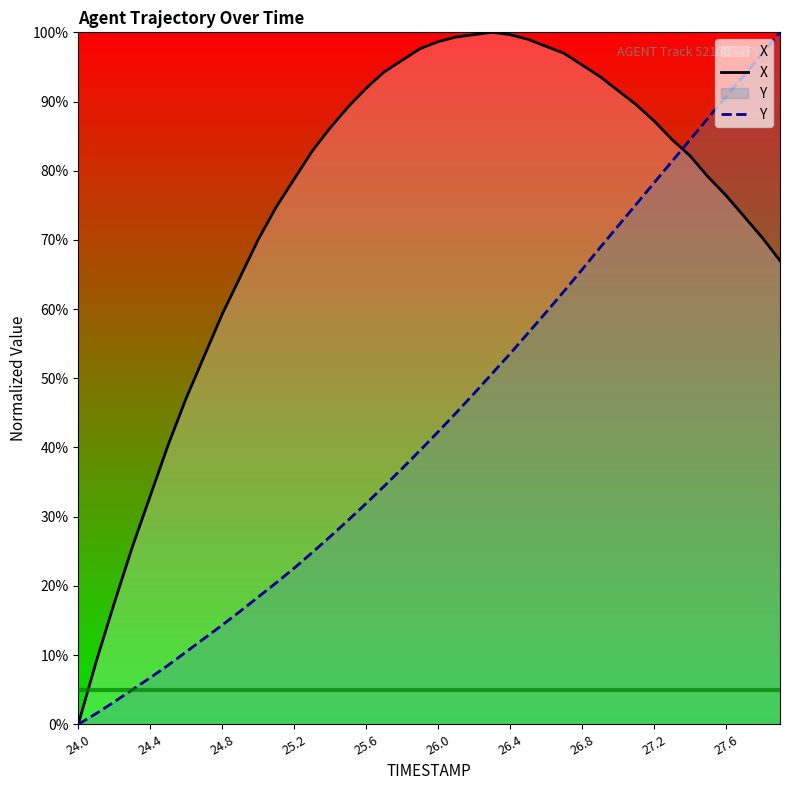

How many values in the X series exceed 84?

20